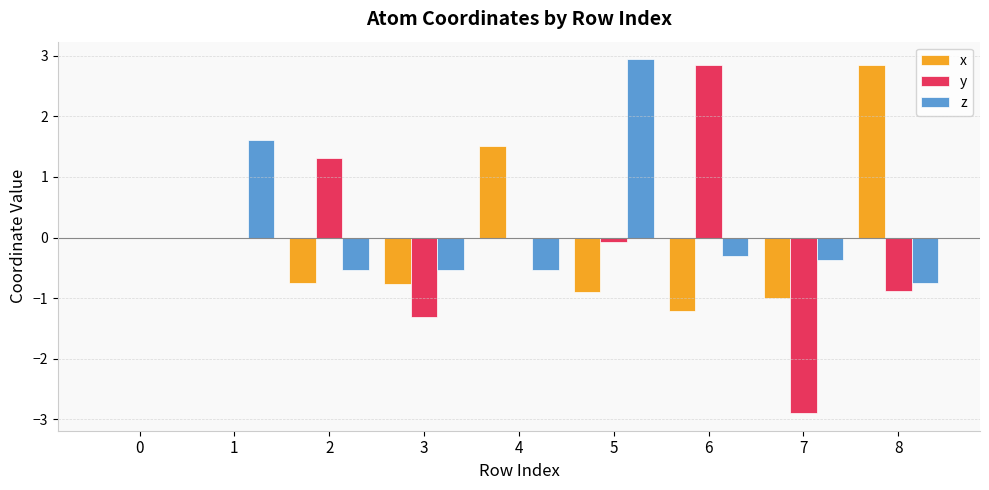

How many data points does each series have?

9